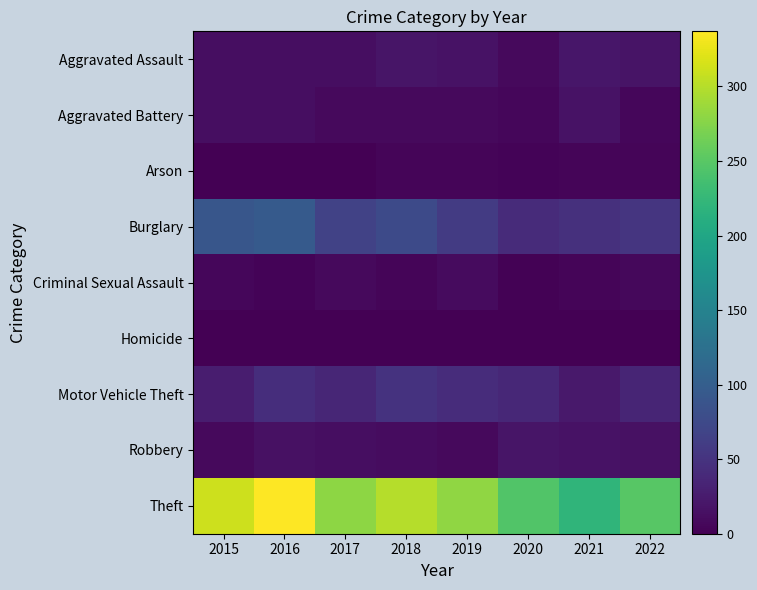

Reading left to right, list all the values displayed in this chart.

Aggravated Assault: 2015=12	2016=13	2017=12	2018=19	2019=16	2020=9	2021=21	2022=18
Aggravated Battery: 2015=13	2016=13	2017=9	2018=8	2019=8	2020=6	2021=17	2022=6
Arson: 2015=1	2016=0	2017=1	2018=4	2019=4	2020=3	2021=4	2022=4
Burglary: 2015=90	2016=96	2017=67	2018=76	2019=58	2020=42	2021=47	2022=52
Criminal Sexual Assault: 2015=6	2016=3	2017=9	2018=4	2019=10	2020=2	2021=5	2022=7
Homicide: 2015=0	2016=1	2017=1	2018=0	2019=0	2020=1	2021=0	2022=0
Motor Vehicle Theft: 2015=27	2016=44	2017=36	2018=50	2019=43	2020=37	2021=23	2022=35
Robbery: 2015=8	2016=15	2017=13	2018=11	2019=9	2020=19	2021=16	2022=15
Theft: 2015=311	2016=337	2017=280	2018=300	2019=281	2020=245	2021=221	2022=249